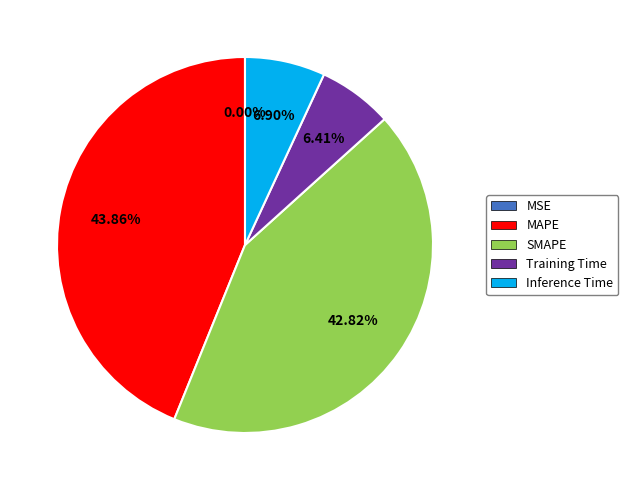

Is there any slice that represents more than half of the pie?

No